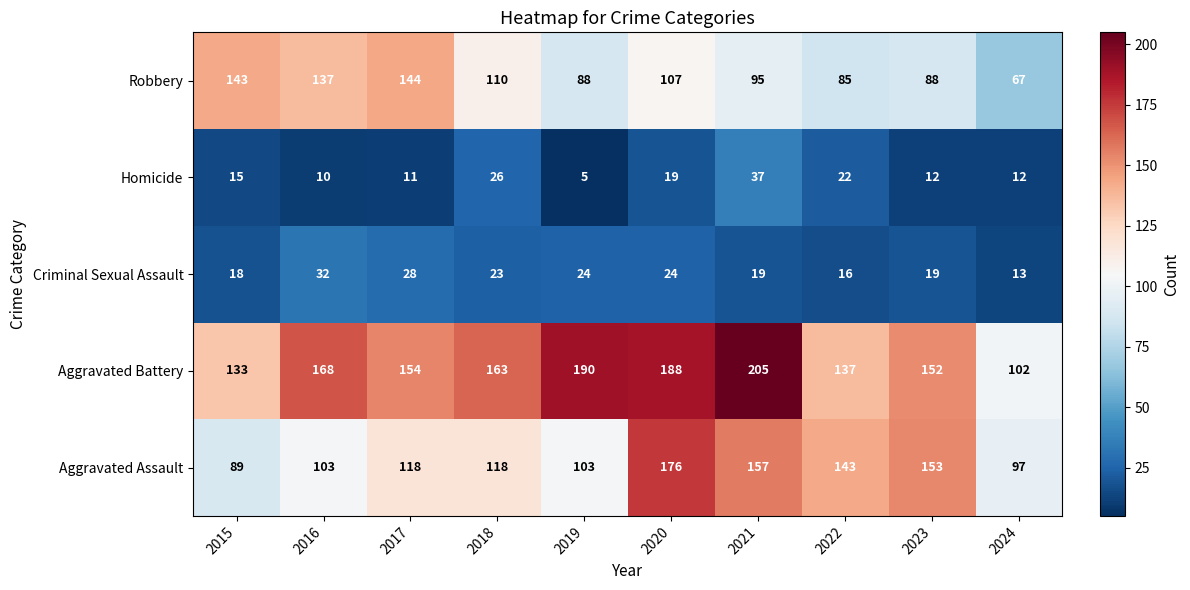

Which series has the largest total across all categories?

Aggravated Battery